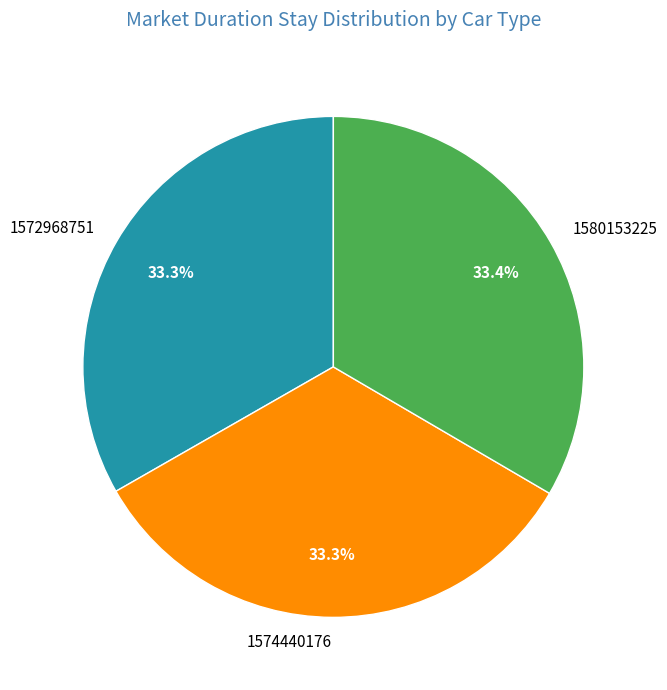

What percentage do 1580153225 and 1572968751 together represent?

66.7%